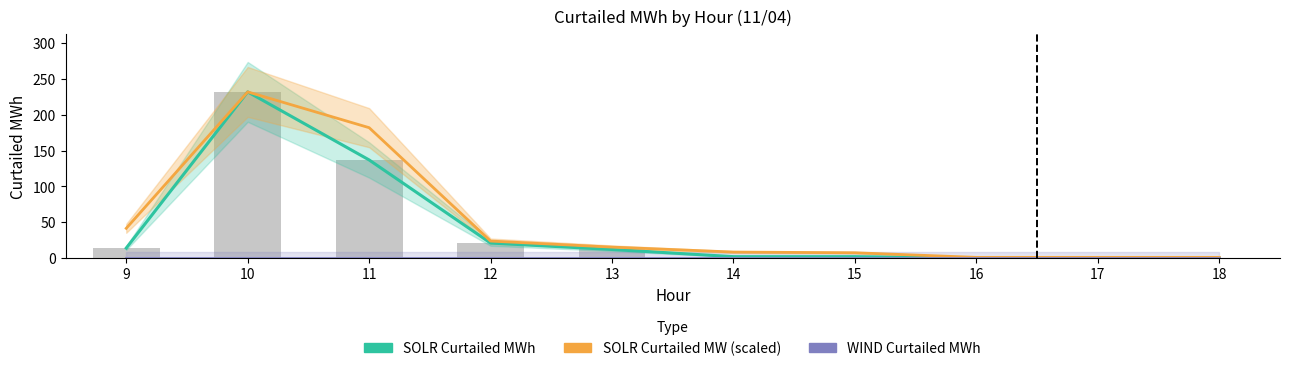

Rank the categories by WIND Curtailed MWh value from lowest to highest.

9, 10, 11, 12, 13, 14, 15, 16, 17, 18